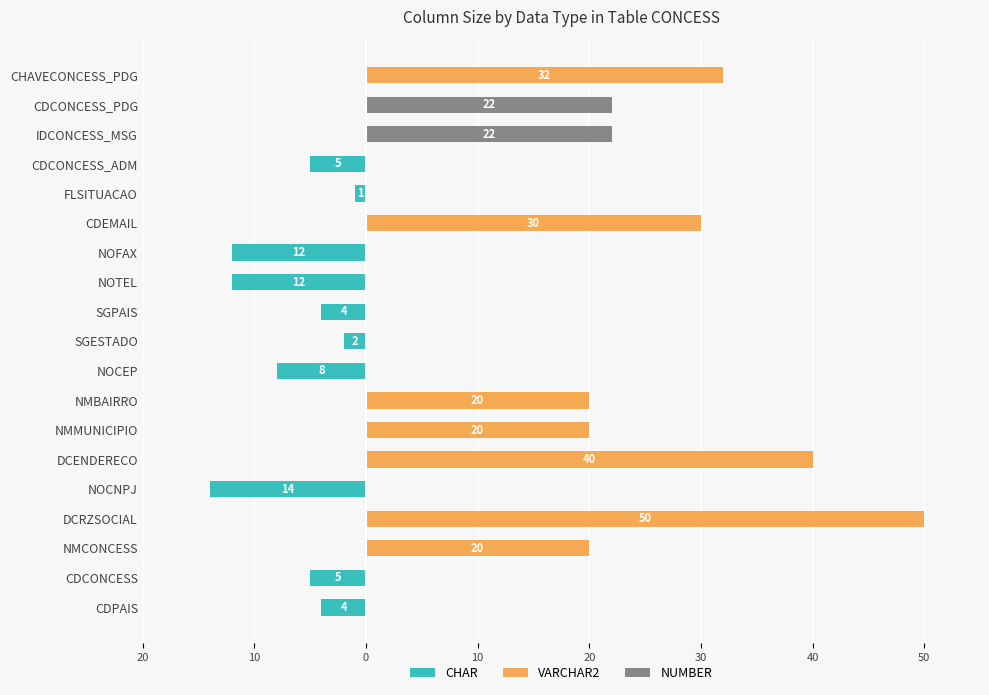

Which series has the largest range (max minus min)?

VARCHAR2